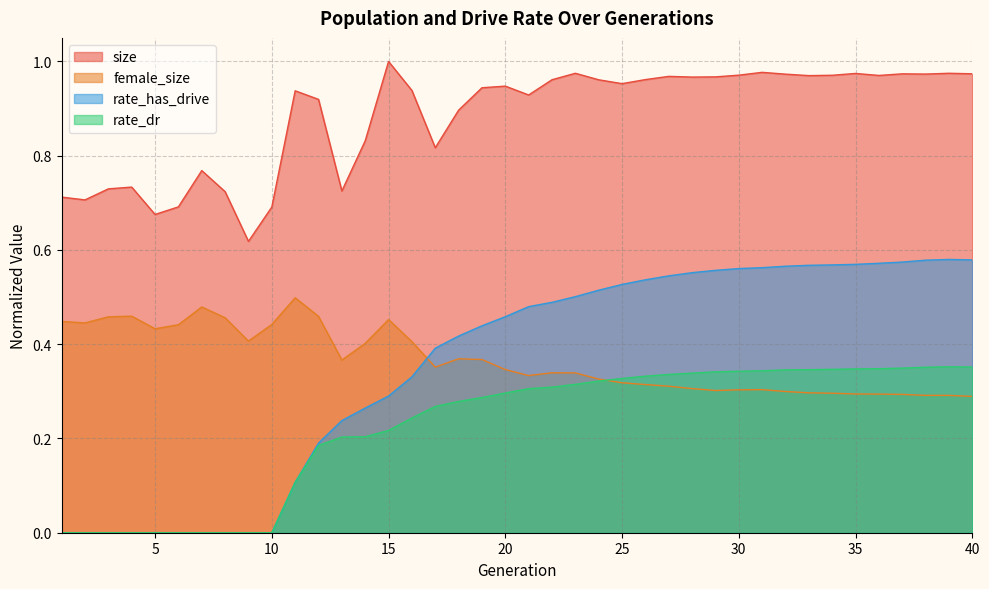

Which series has the largest total across all categories?

size